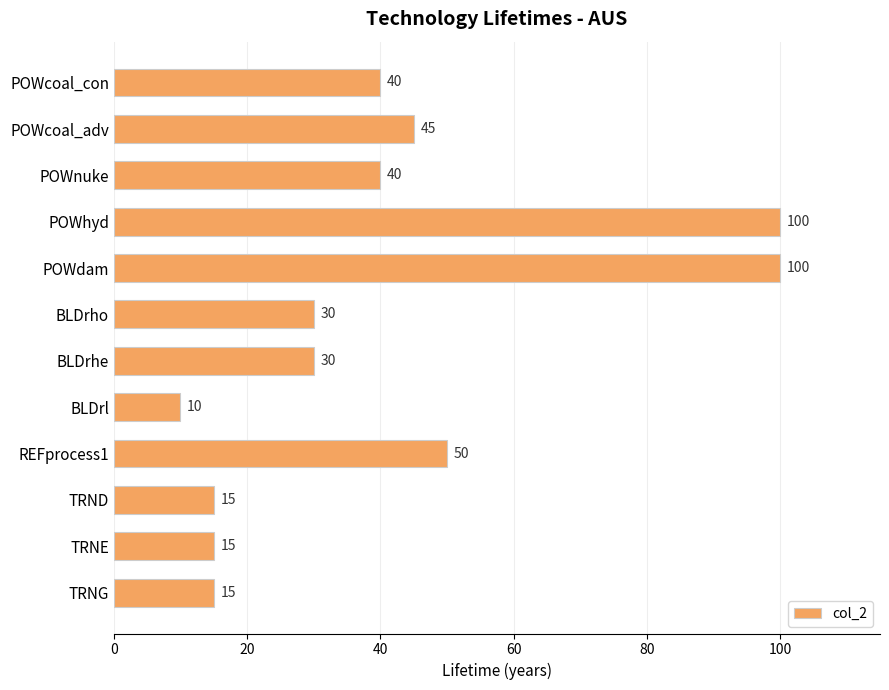

What is the sum of the values at POWdam and POWcoal_adv?

145